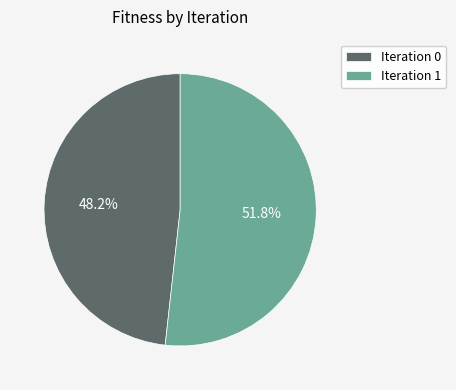

Rank the categories by value from highest to lowest.

Iteration 1, Iteration 0